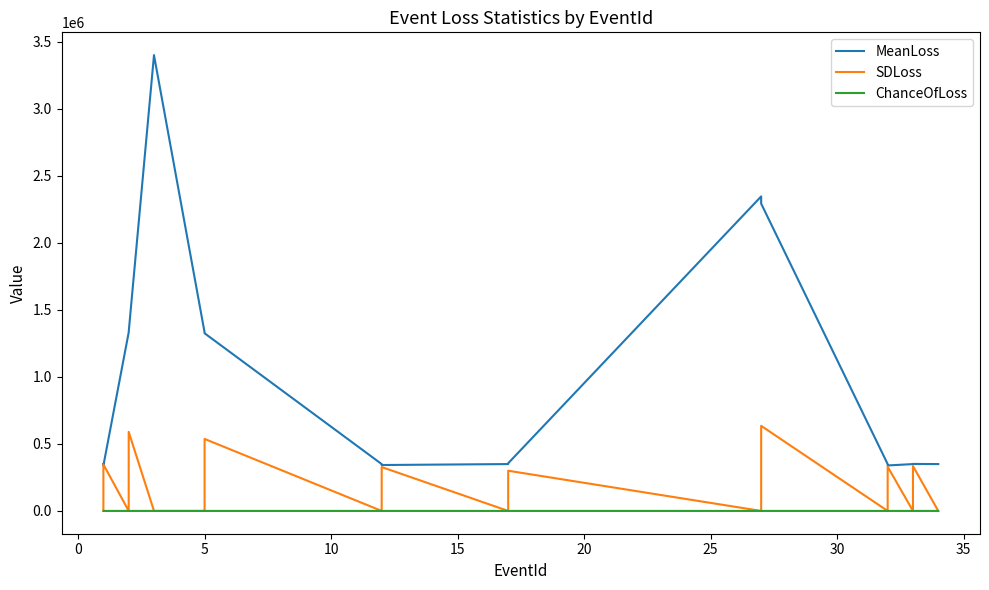

What is the average value of the MeanLoss series?

1083370.2